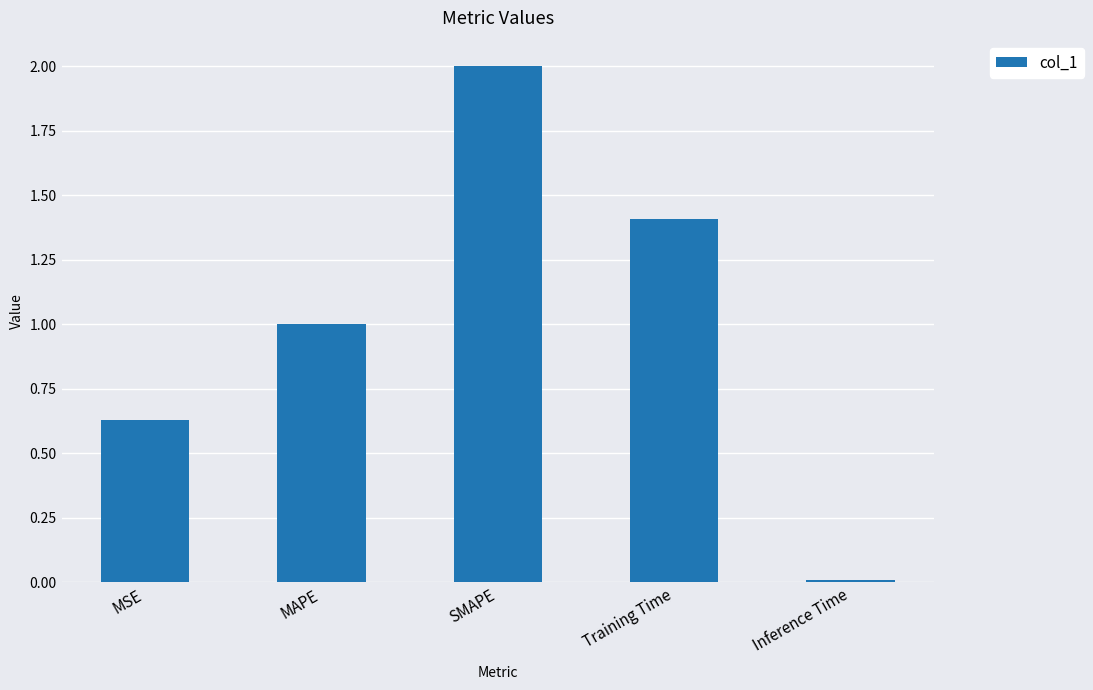

Which label corresponds to the smallest value in the chart?

Inference Time